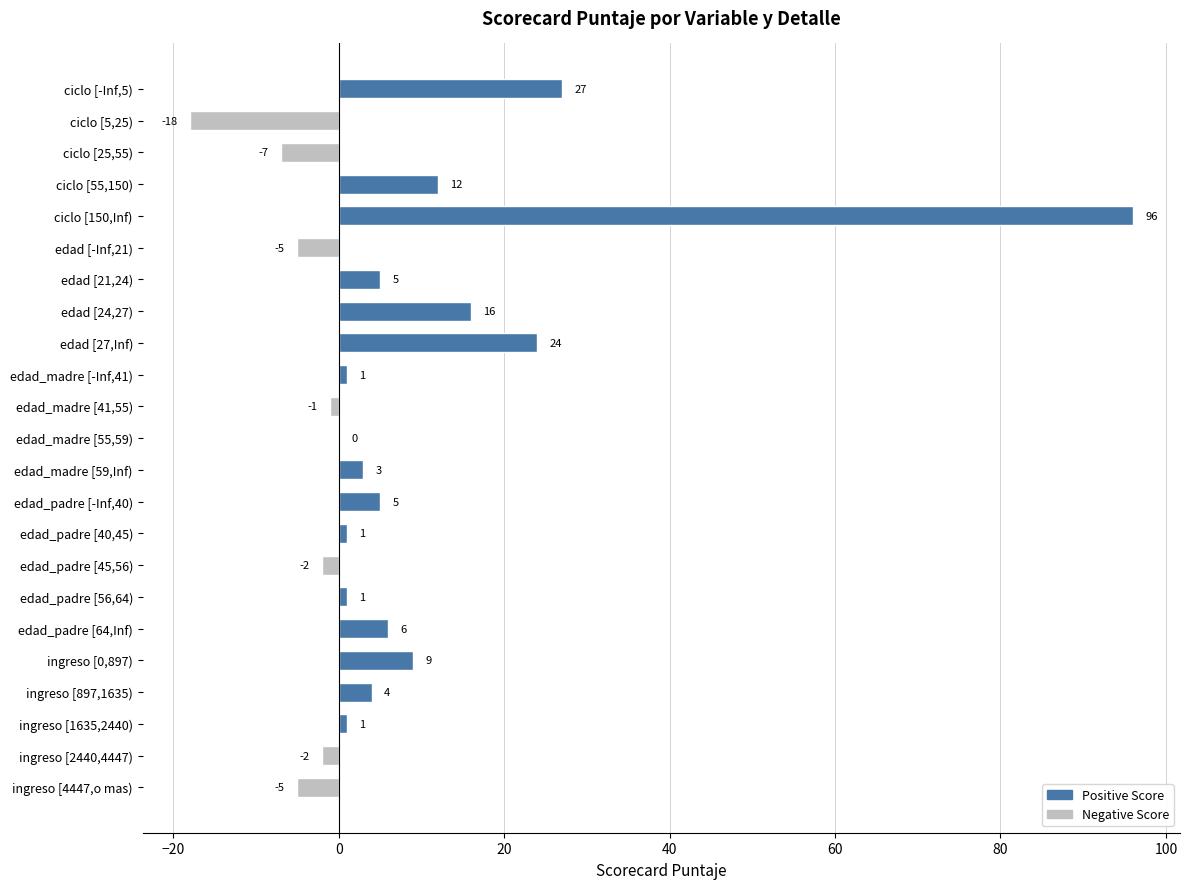

What is the change in value from edad [21,24) to edad_padre [45,56)?

-7